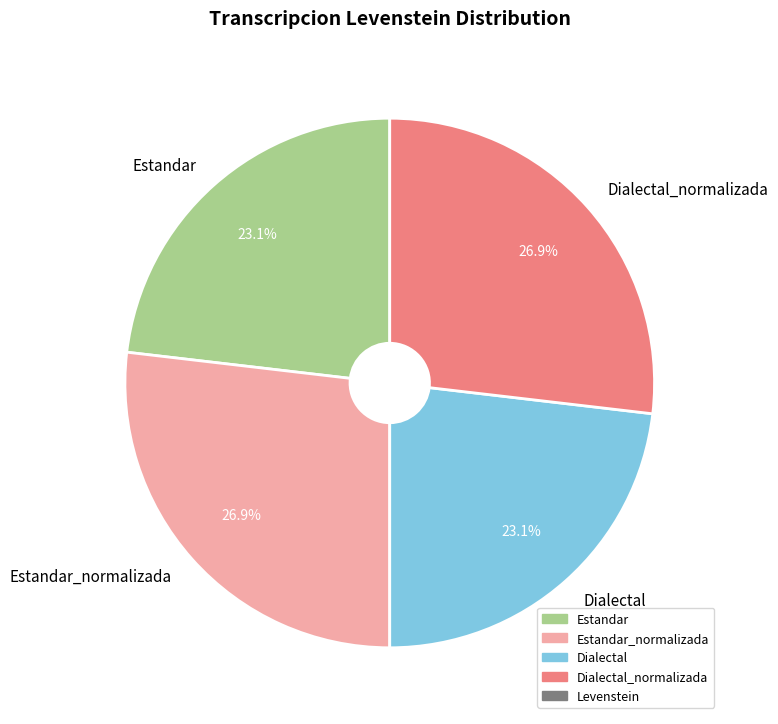

To the nearest percent, what is the difference between the largest and smallest slice percentages?

4%